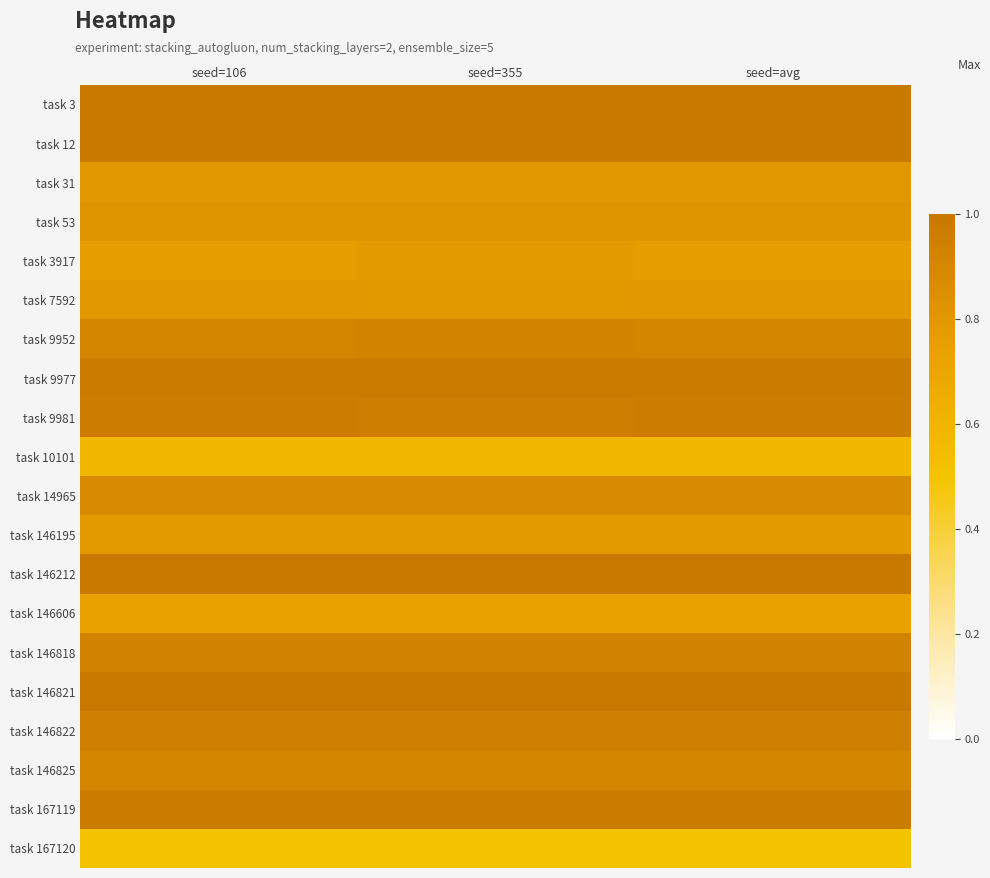

At how many categories does at least one series exceed 0?

3